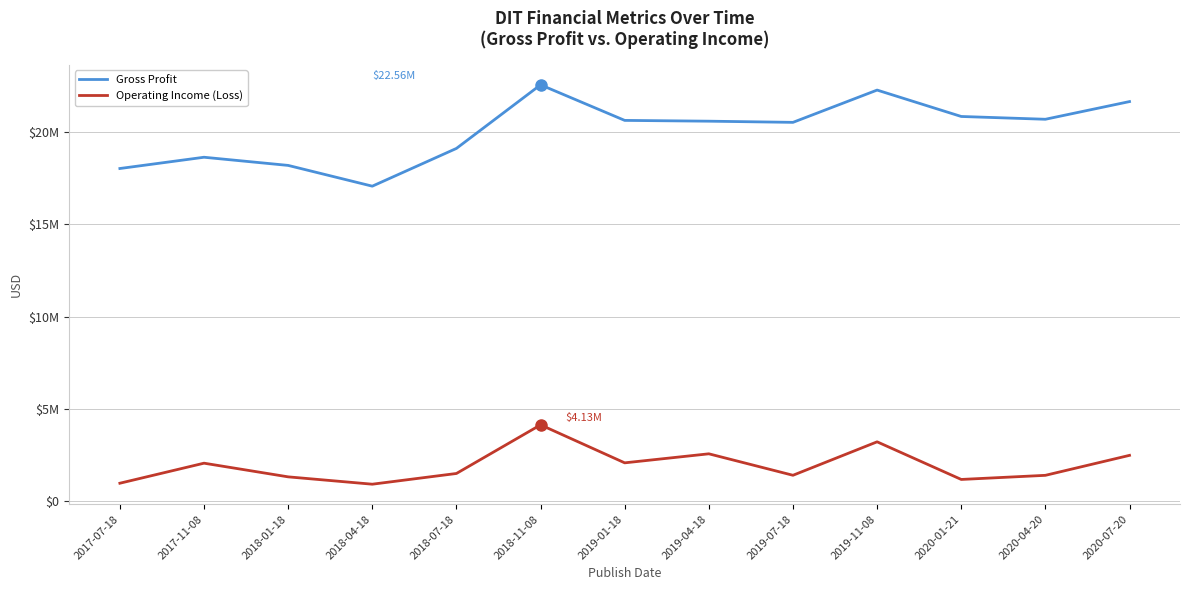

Does the chart have visible grid lines?

Yes